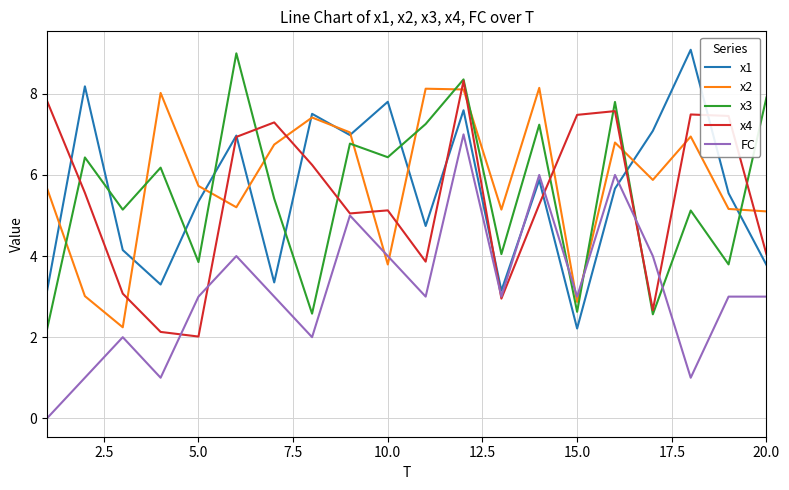

Which series has the largest total across all categories?

x2